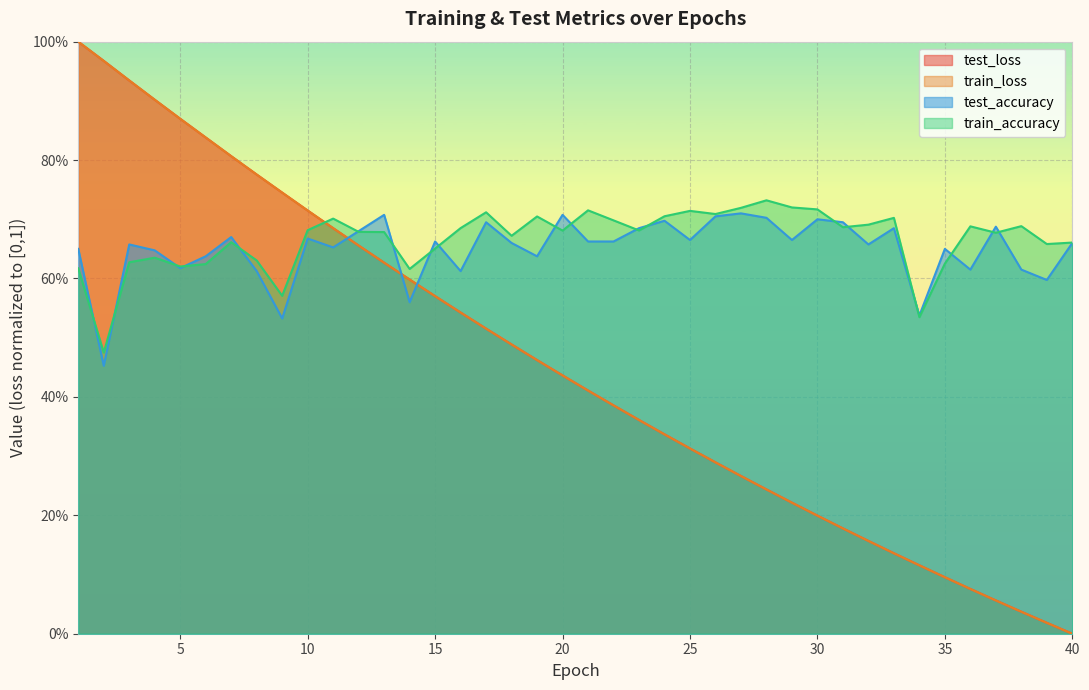

What is the highest value of the test_accuracy series?

0.7